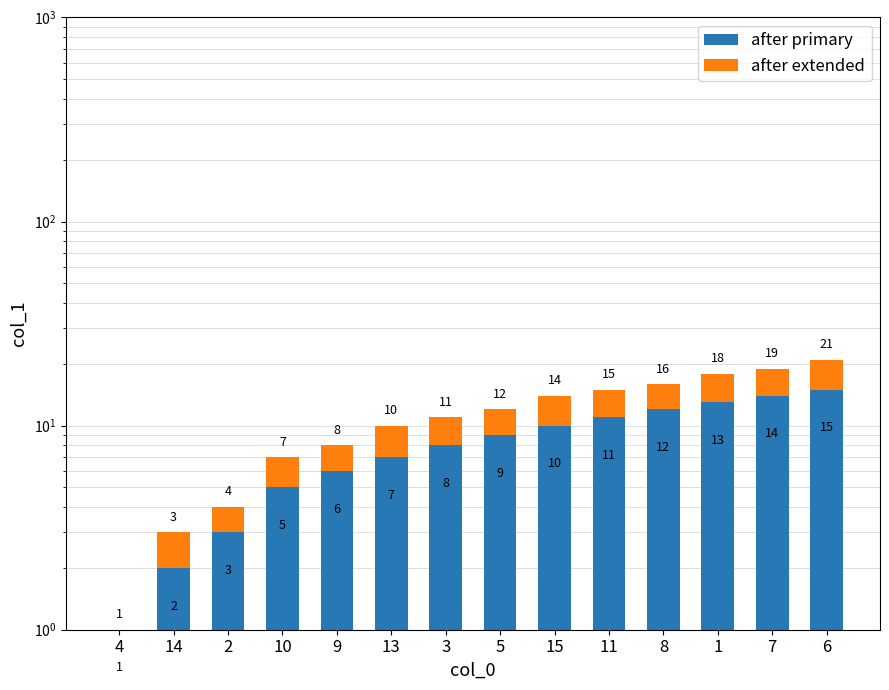

The value of after extended at 13 is 1. True or false?

False